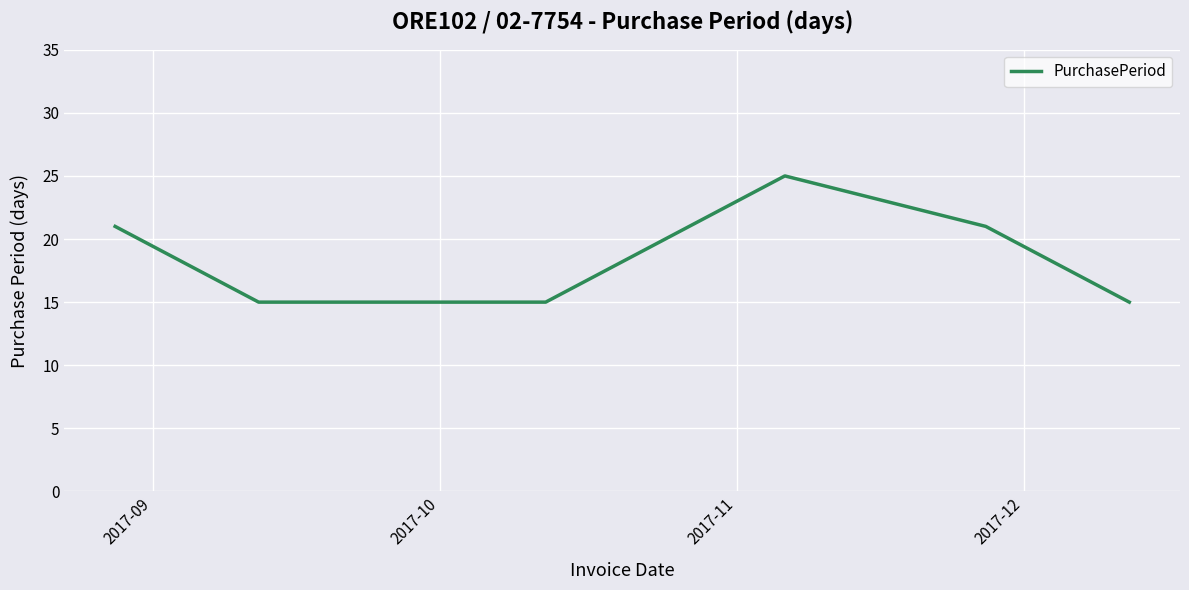

What is the sum of all values?

127